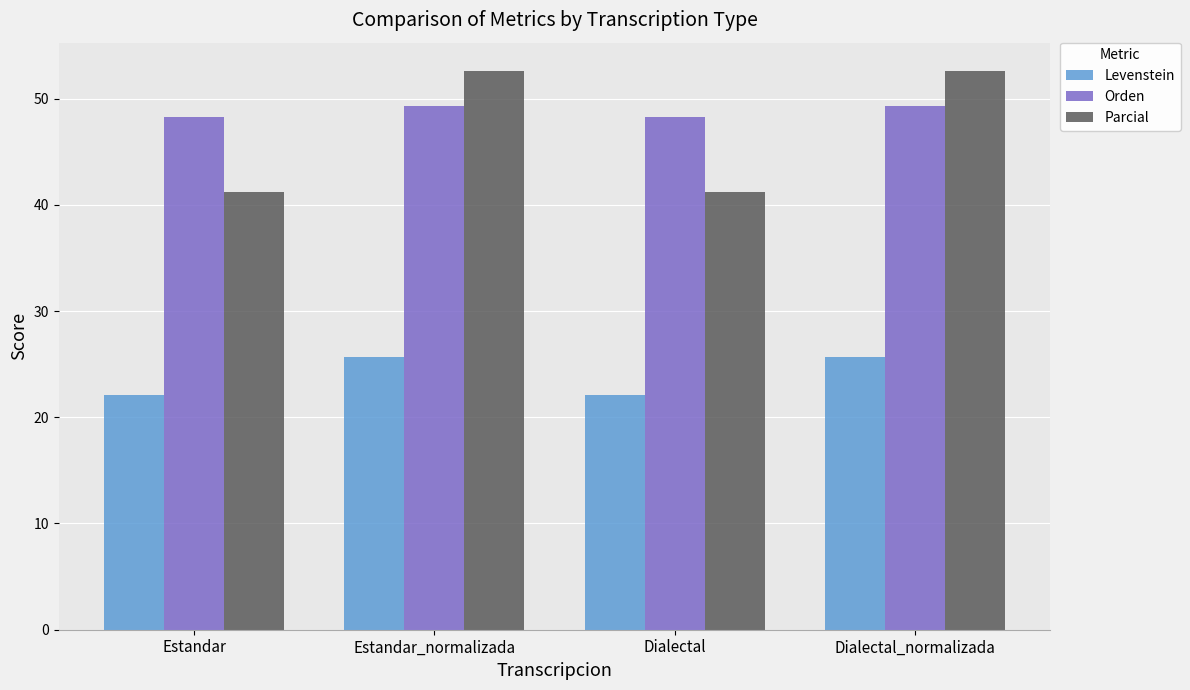

What is the label of the 3rd bar from the right?

Estandar_normalizada